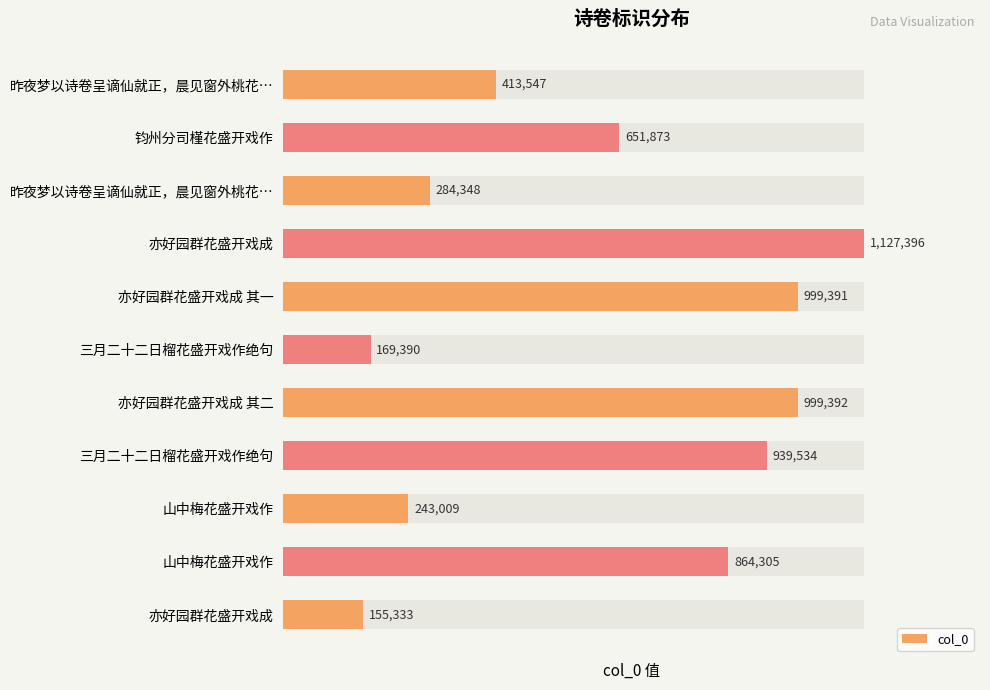

How many bars are there in total?

11